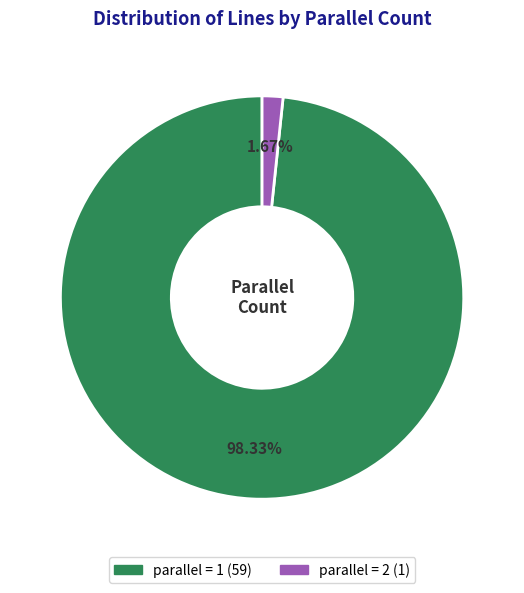

Is there a majority slice in this chart?

Yes